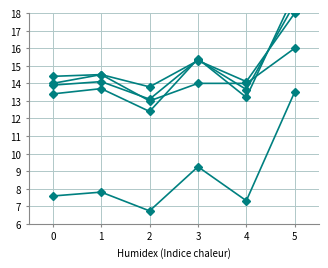

Which category has the lowest value across all series?

2